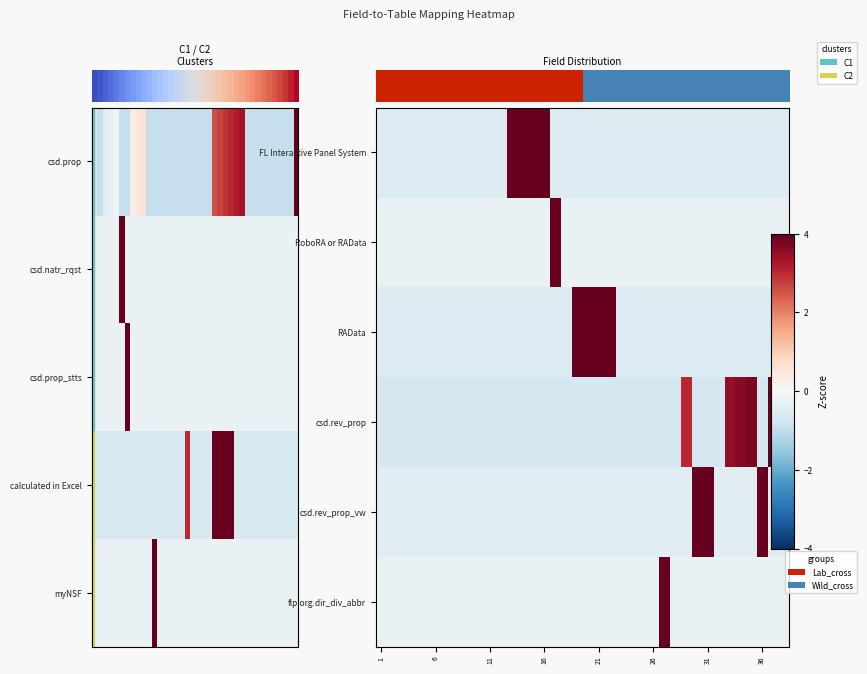

How many categories are shown in the chart?

38